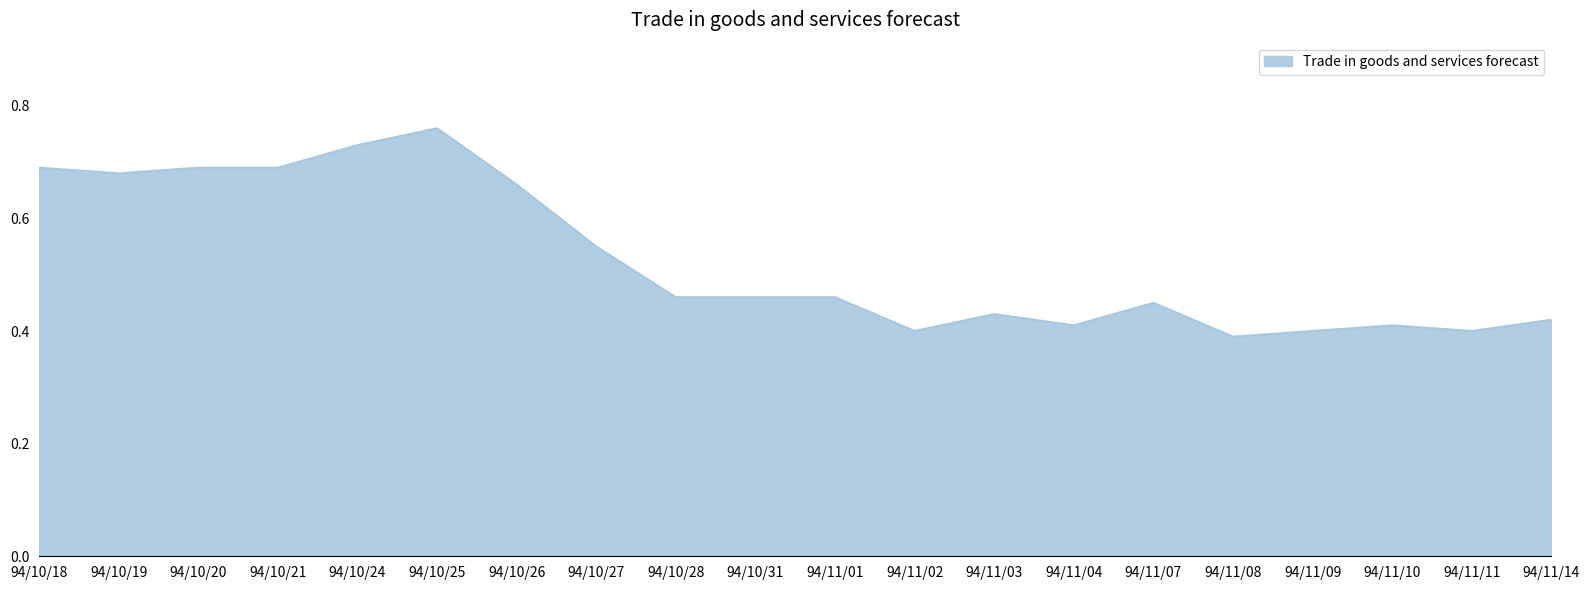

What position from the left is 94/11/10?

18